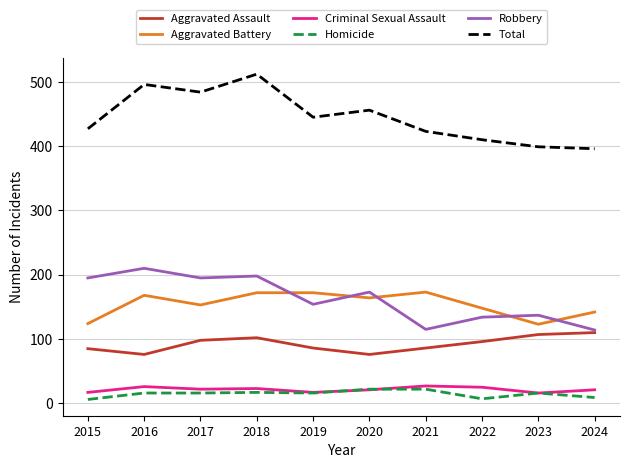

True or false: Homicide and Total cross at least once.

False